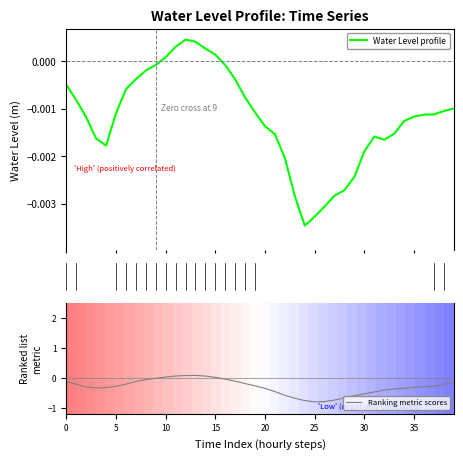

What is the value of the Ranking metric scores point at the 24th from the left?

-0.7